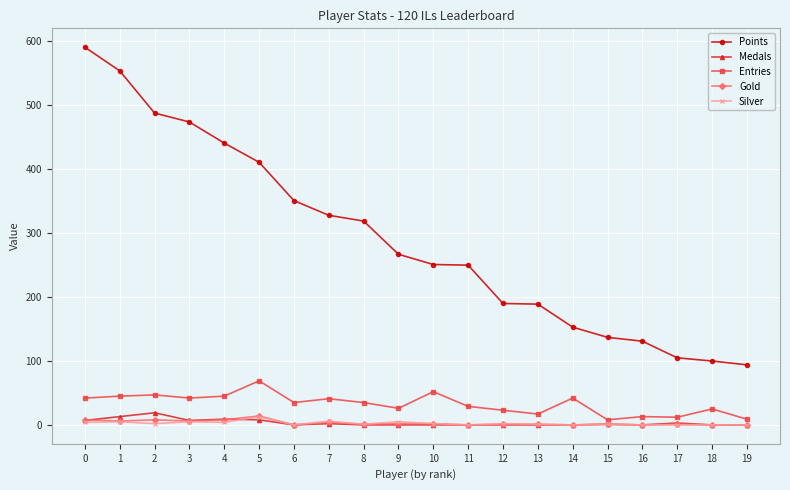

True or false: Gold has more than 2 points higher than both neighbors.

True